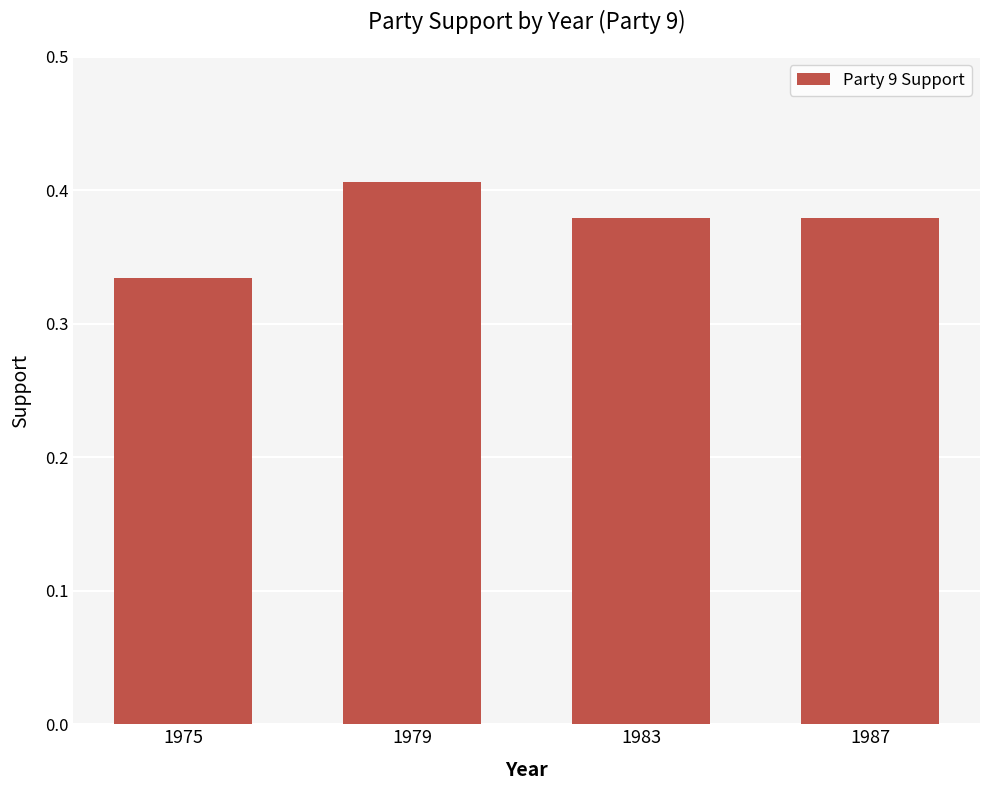

At which category does the chart reach its peak across all series?

1979